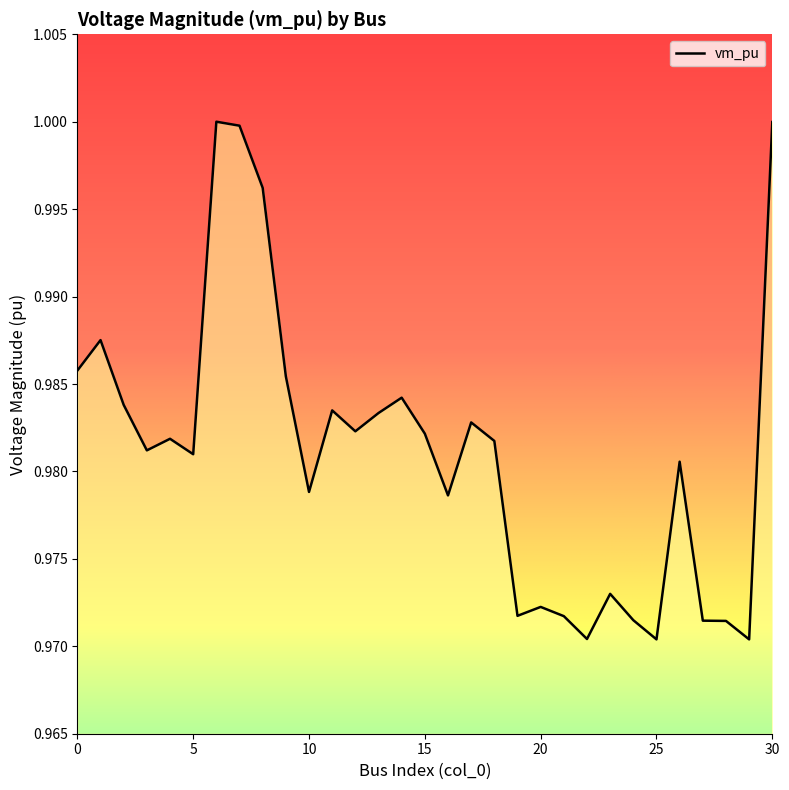

How many lines are shown in the chart?

1